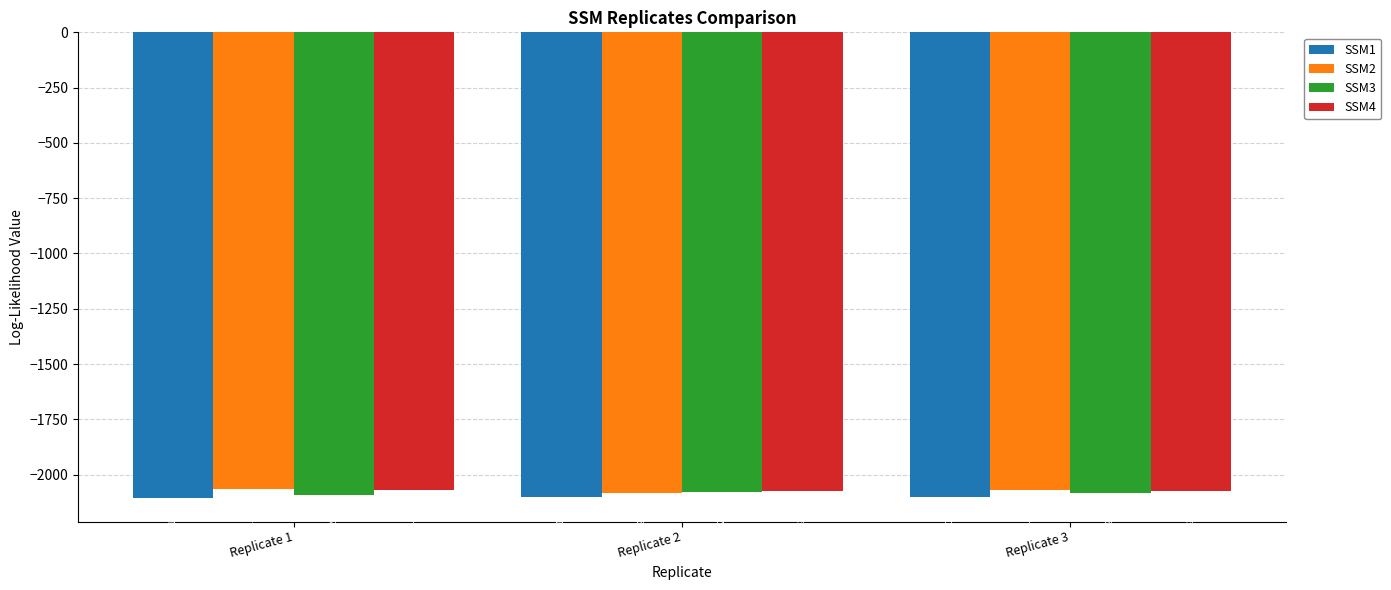

What is the lowest value of the SSM3 series?

-2090.4